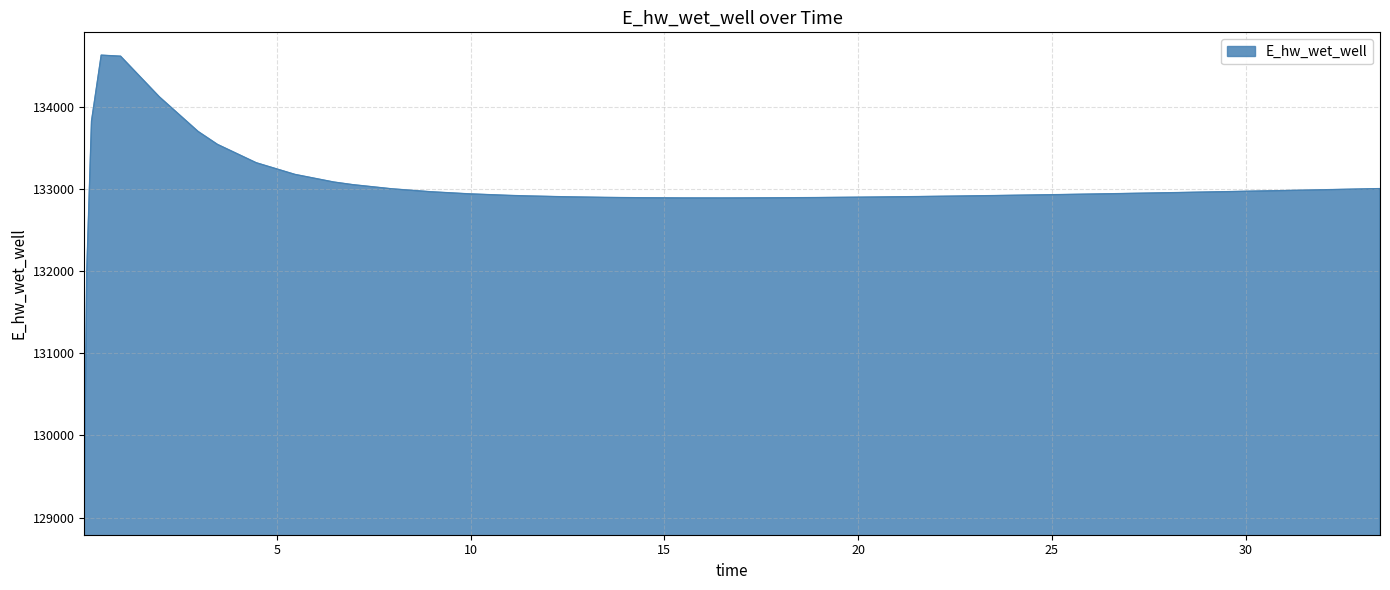

What is the smallest value displayed?

129070.3